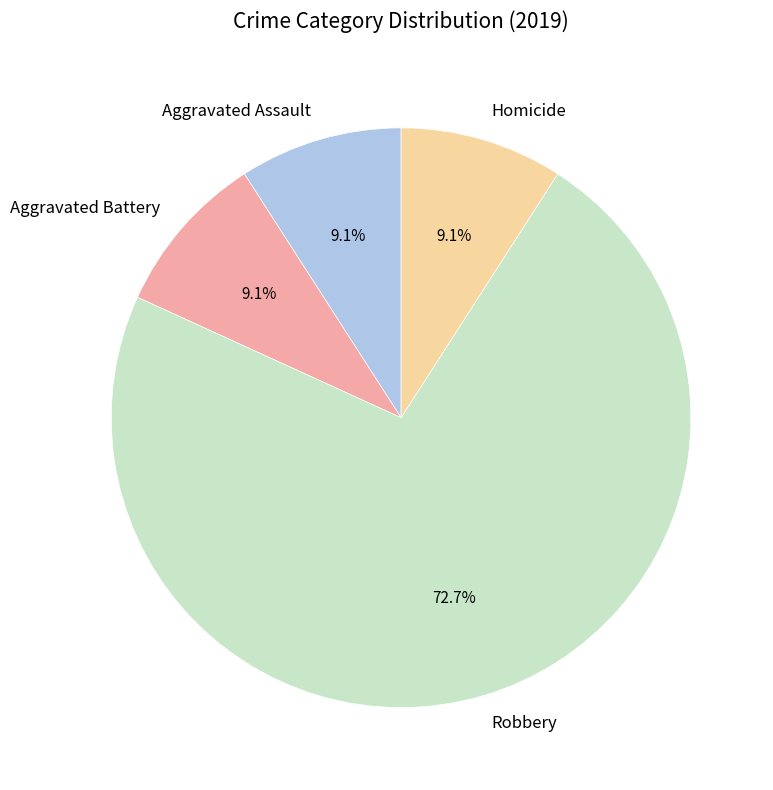

Combined, what portion of the pie is Aggravated Battery and Homicide?

18.2%